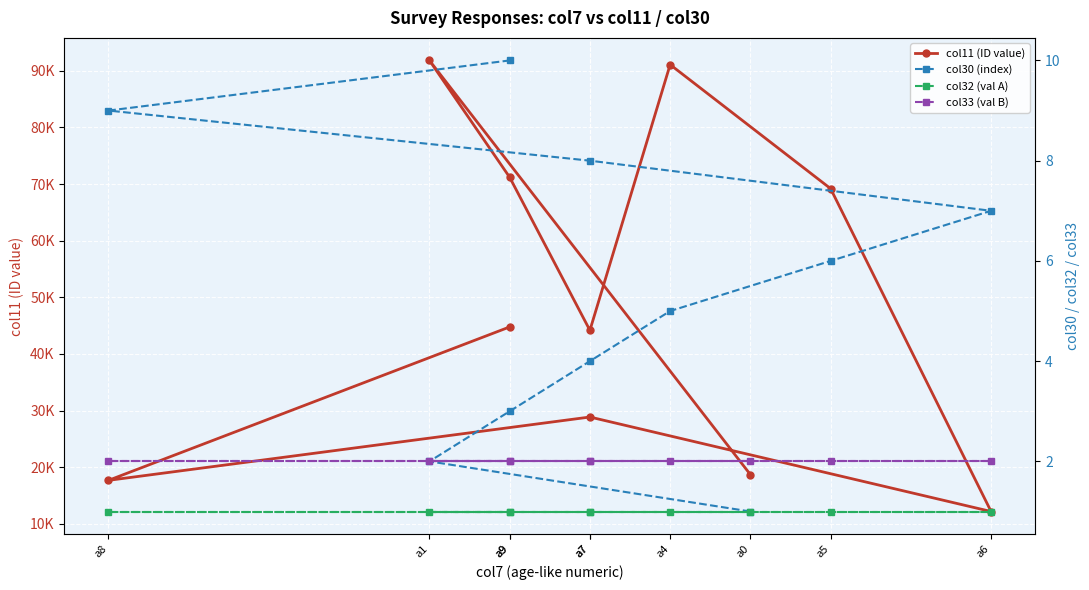

What is the difference between the maximum and minimum values in the col11 (ID value) series?

79620